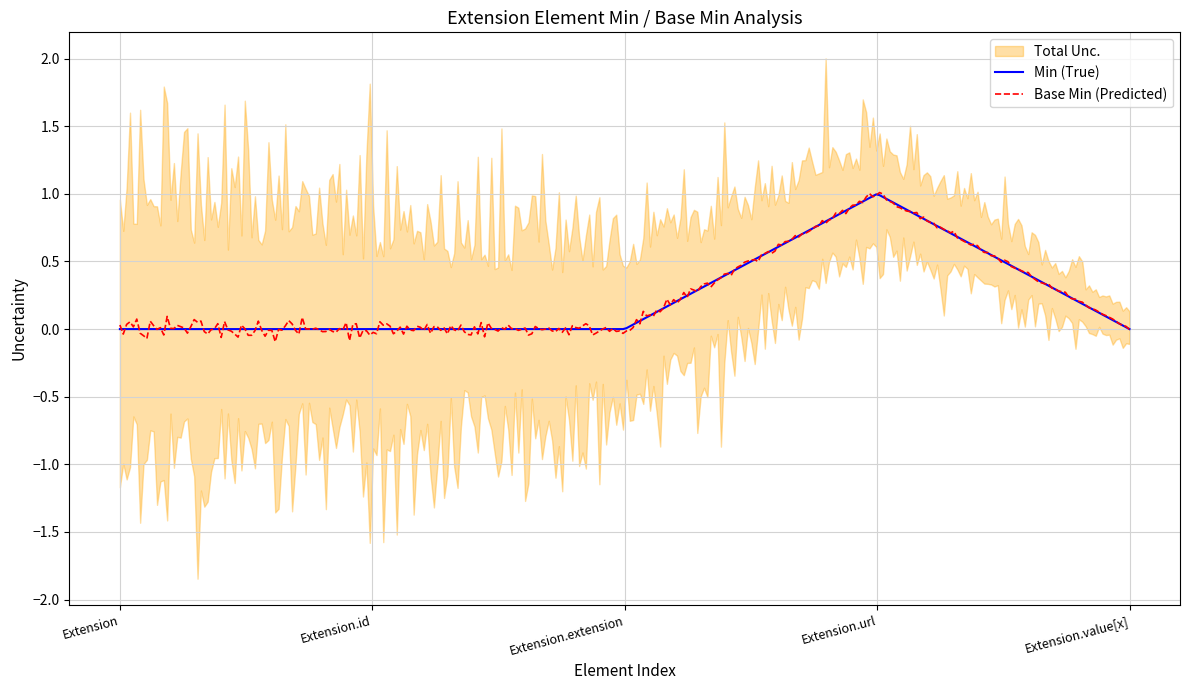

At which label does Min reach its peak?

Extension.url